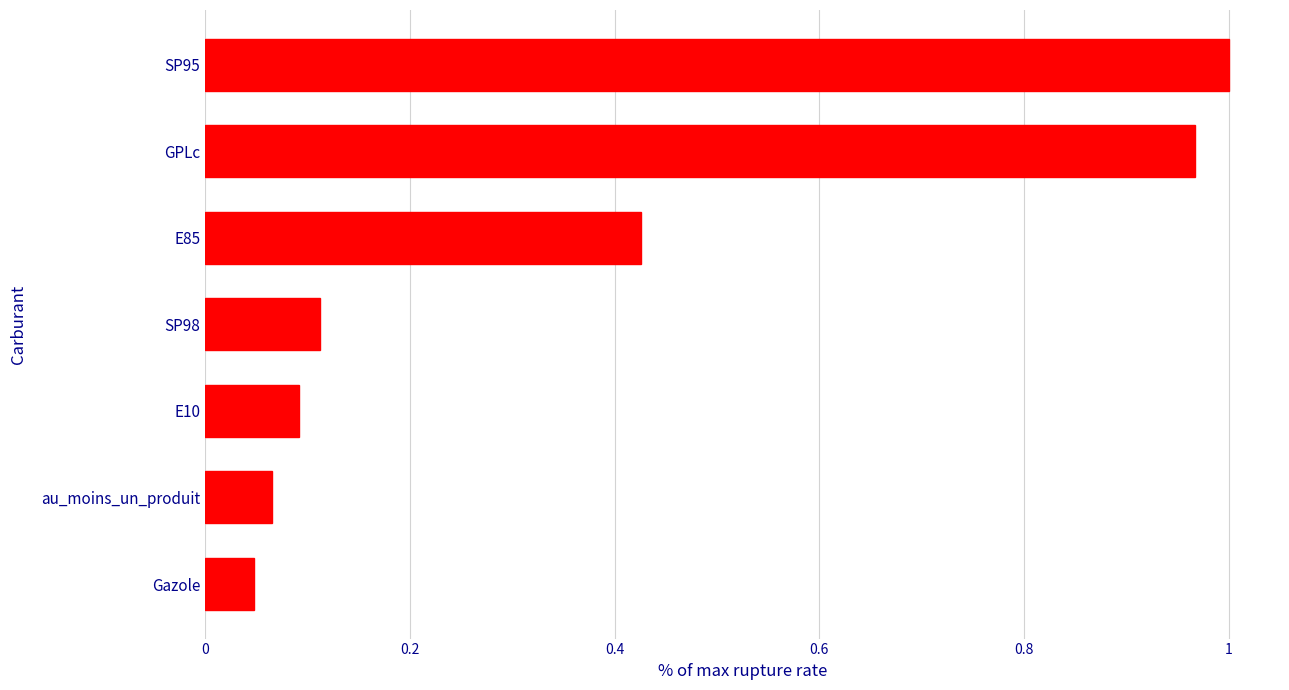

At which category does the chart reach its peak across all series?

SP95